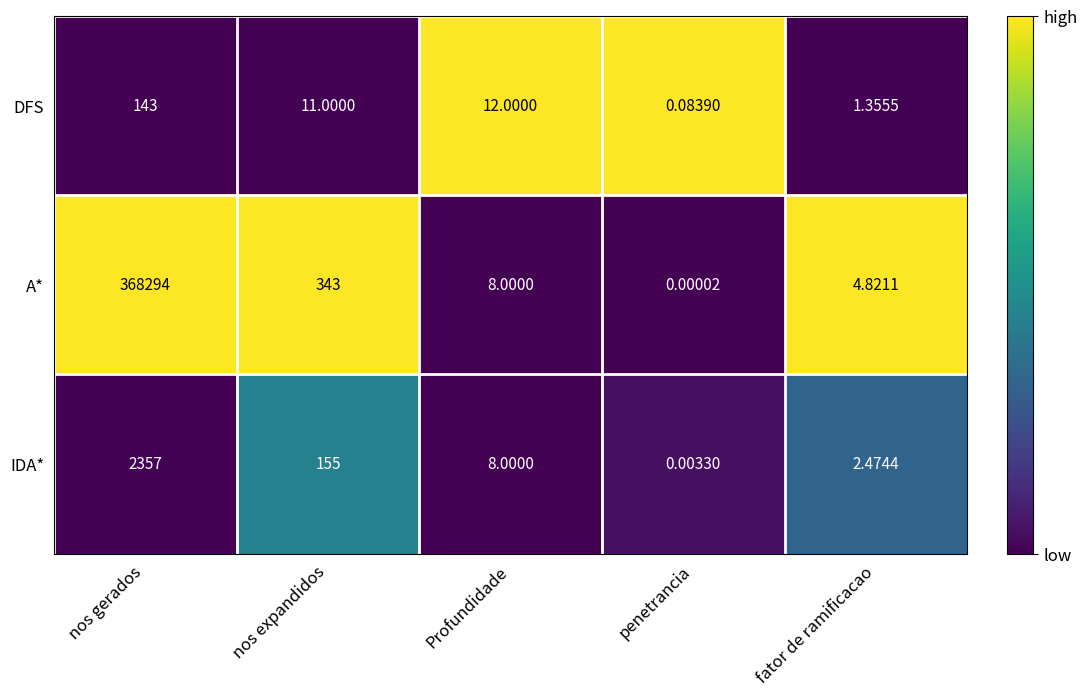

Which series has the largest total across all categories?

A*